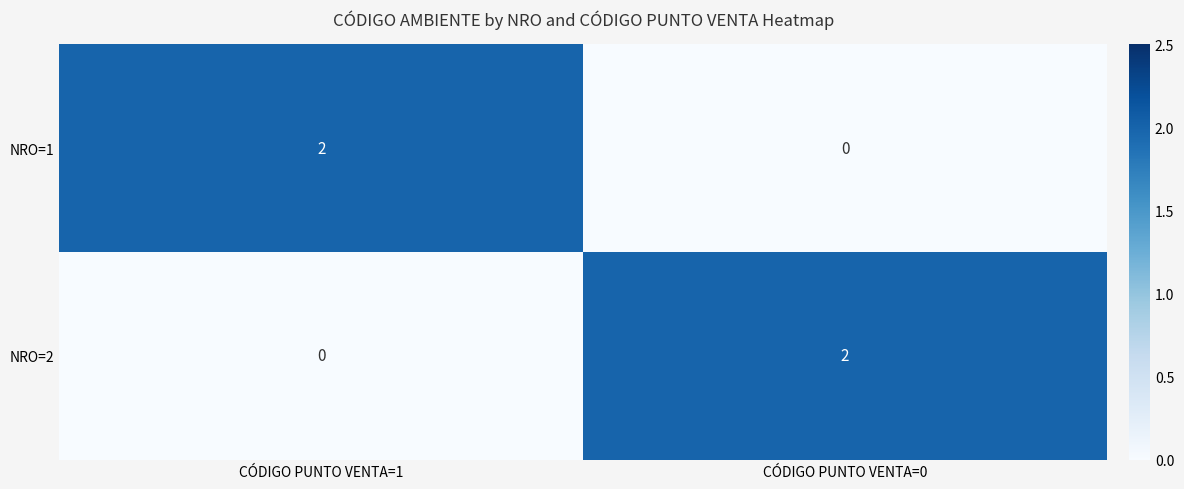

Which category has the highest value in the NRO=2 series?

CÓDIGO PUNTO VENTA=0